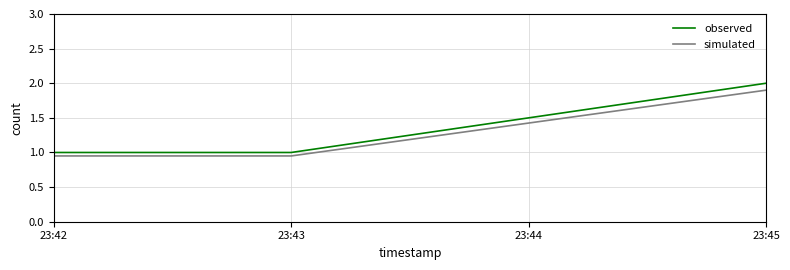

Which category has the highest value across all series?

23:45